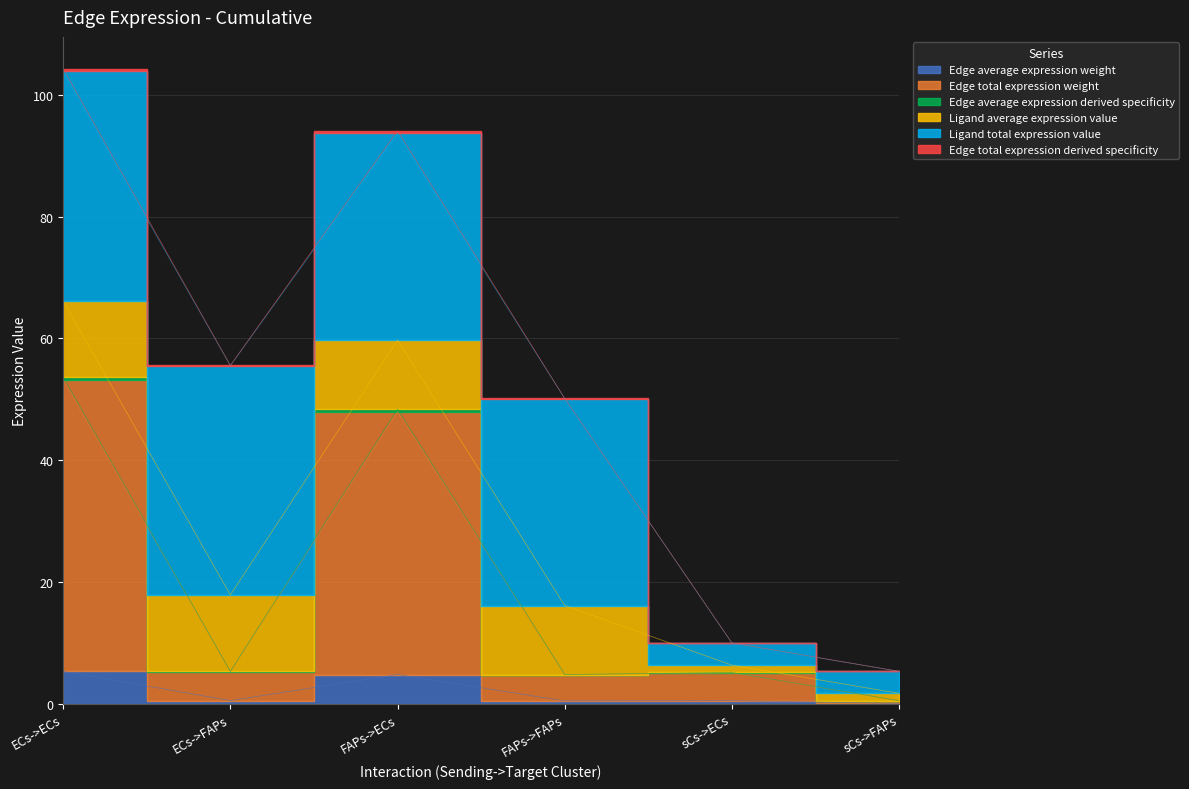

Read the Edge total expression weight value at FAPs->ECs.

48.0